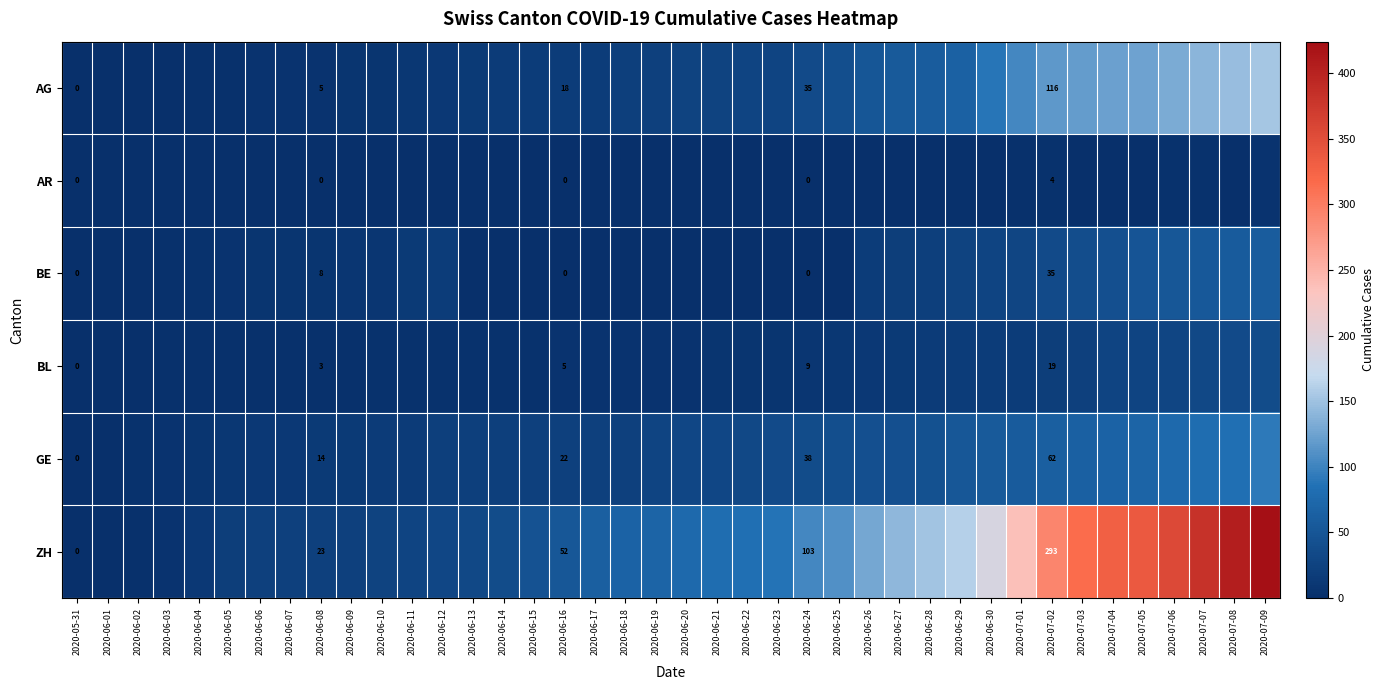

The ZH series shows 8 at 2020-06-08. True or false?

False